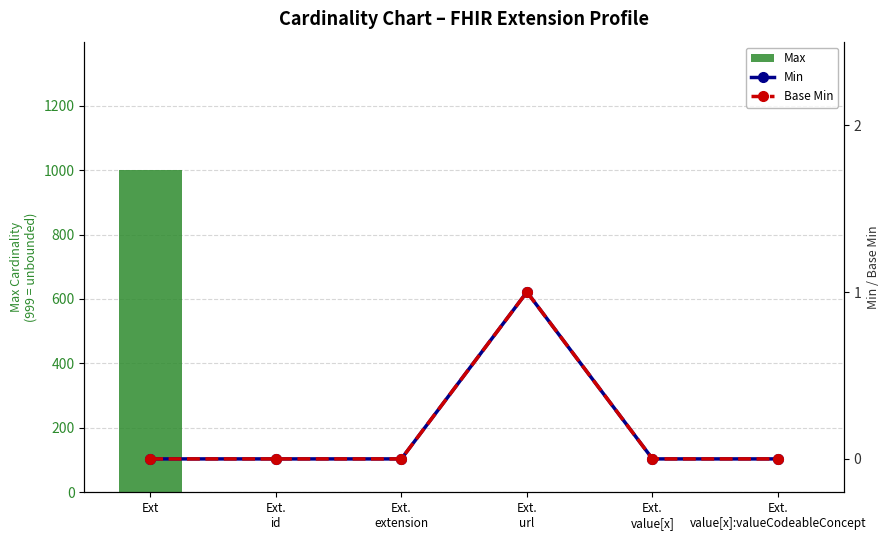

Is it true that Max equals 0 at Ext.
extension?

True